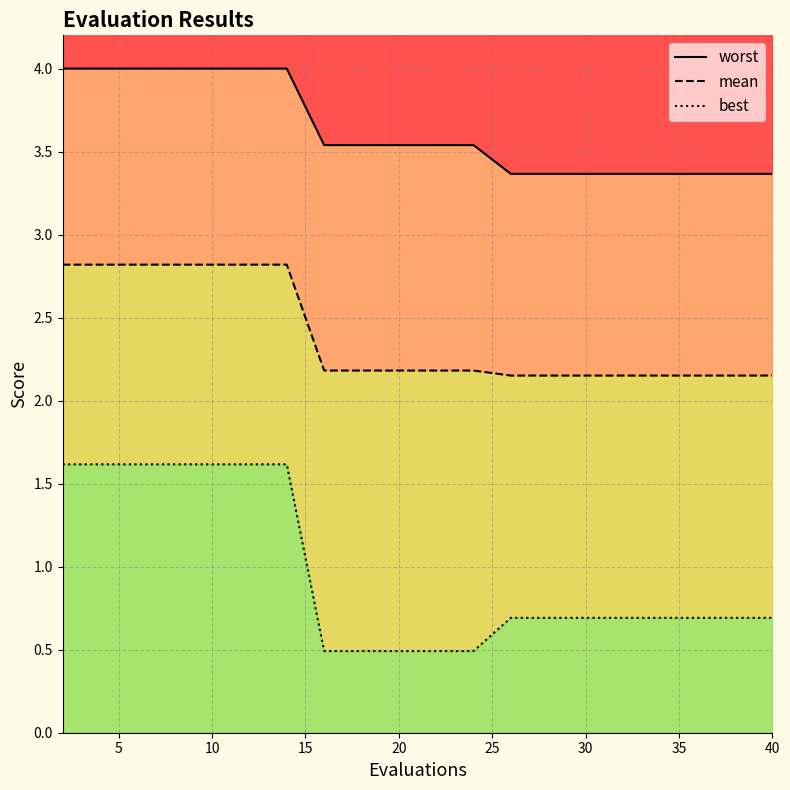

Which series changed the most between 30 and 35?

best